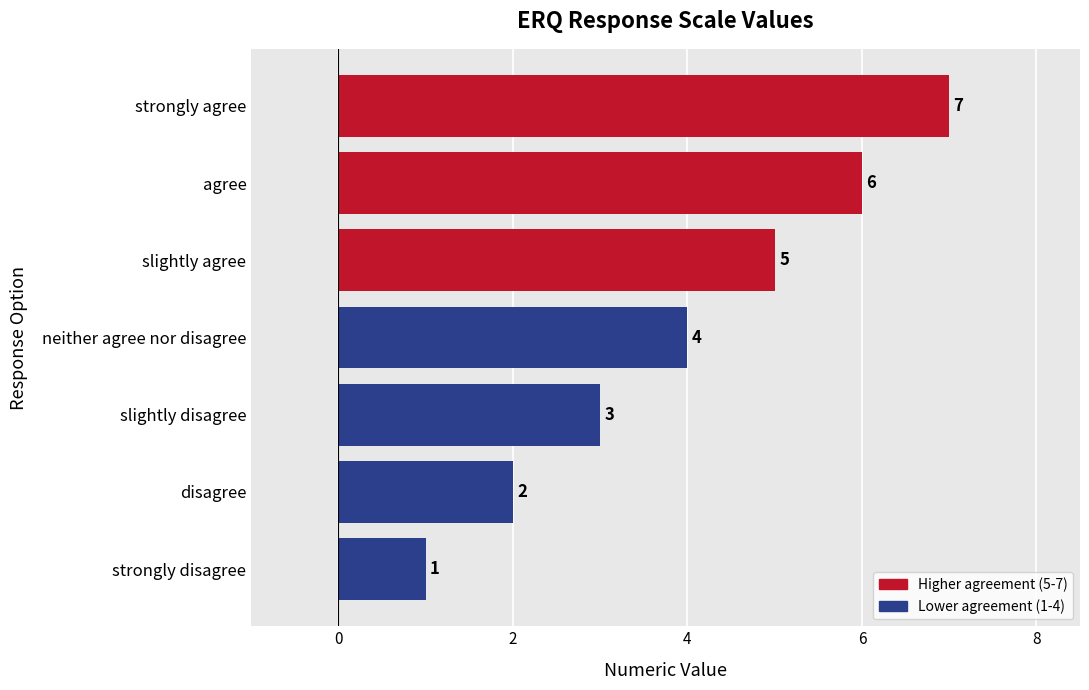

At which label is the value closest to 4?

neither agree nor disagree